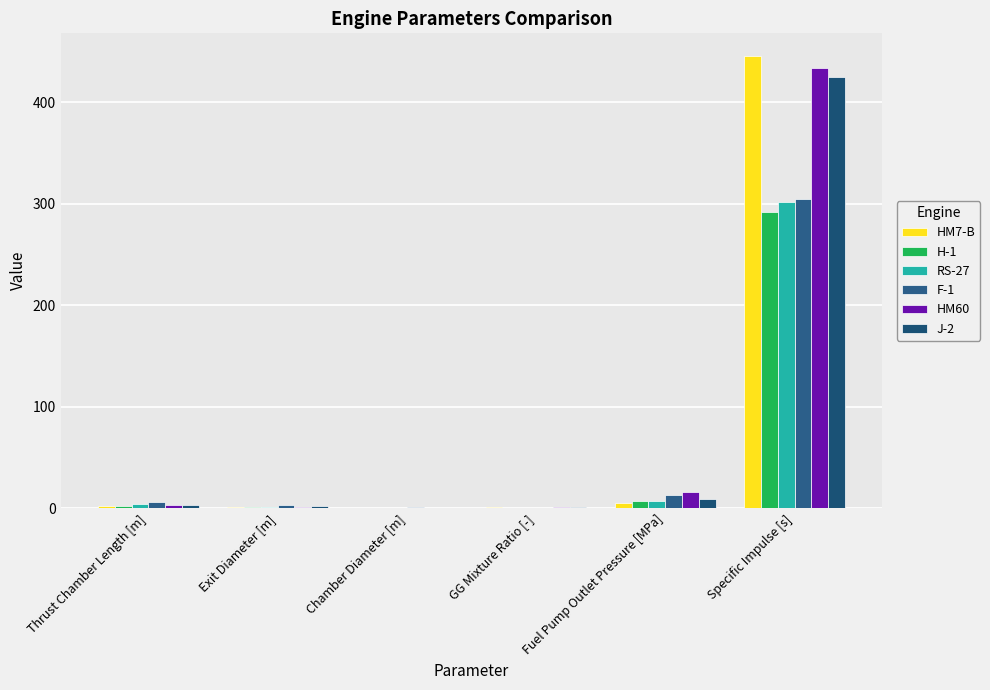

Reading left to right, list all the values displayed in this chart.

HM7-B: 2.0	1.0	0.2	0.9	5.5	445.5
H-1: 2.7	1.2	0.5	0.3	7.1	292.0
RS-27: 3.8	1.4	0.5	0.3	7.1	301.8
F-1: 6.1	3.7	1.0	0.4	13.0	304.8
HM60: 3.1	1.7	0.4	0.9	15.8	433.5
J-2: 3.4	2.0	0.5	0.9	8.6	425.0